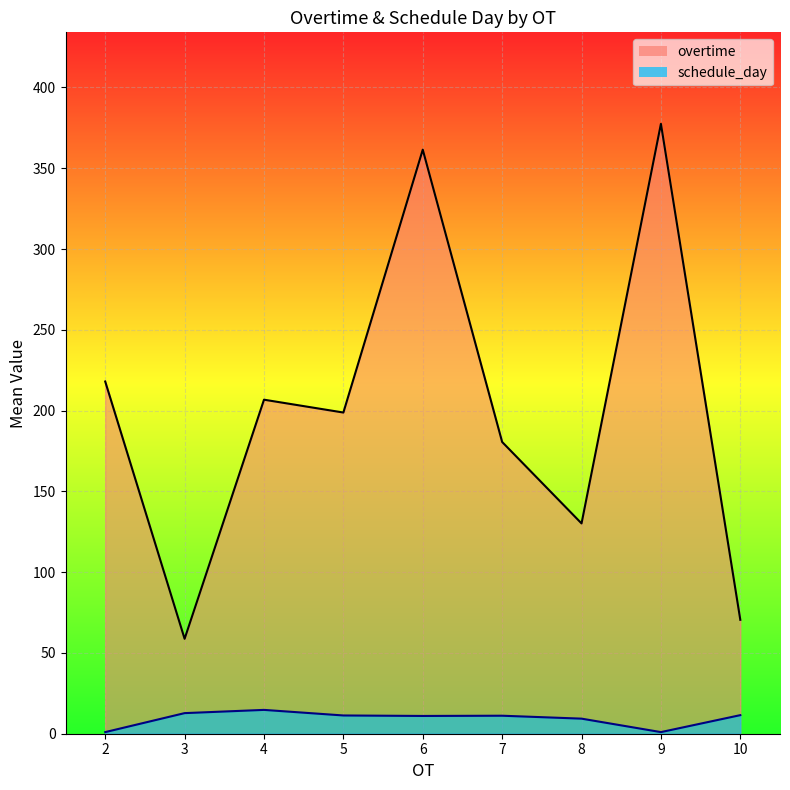

How many lines are shown in the chart?

2